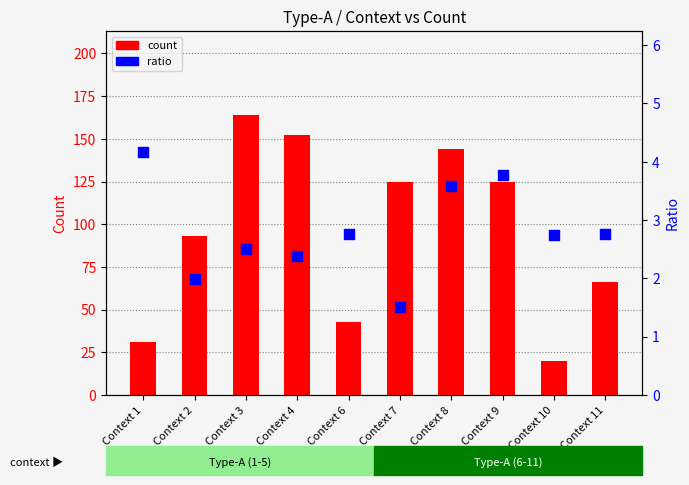

At how many categories does at least one series exceed 162?

1